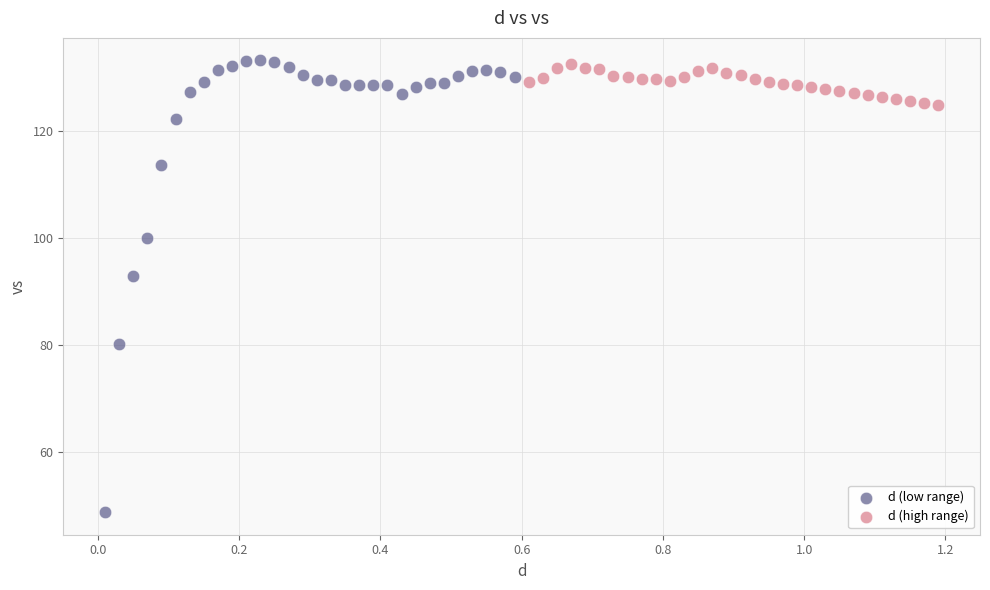

Which series has the widest spread of Y values?

d (low range)